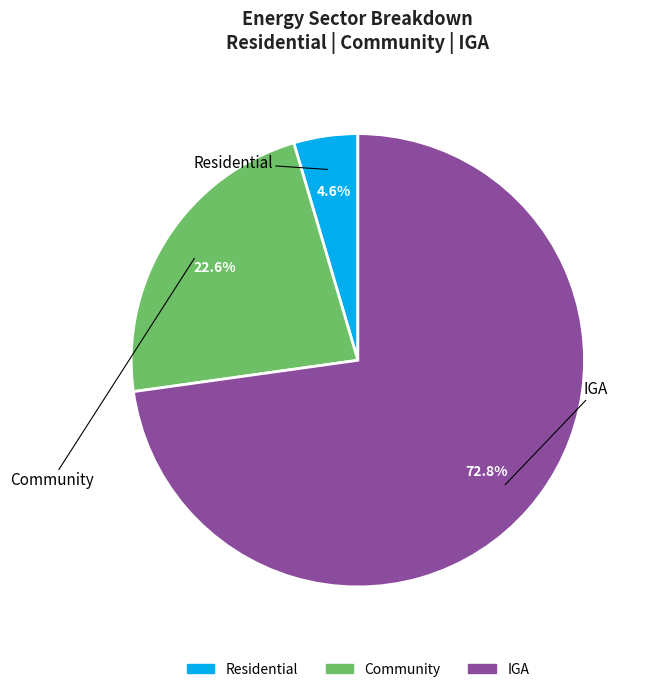

What is the majority slice?

IGA